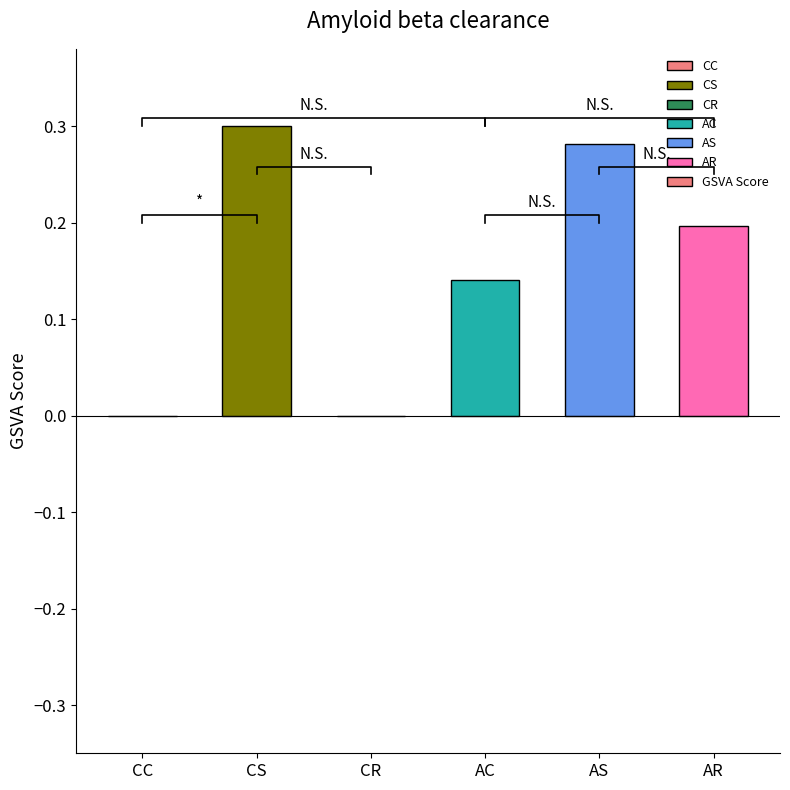

What is the average value?

0.2